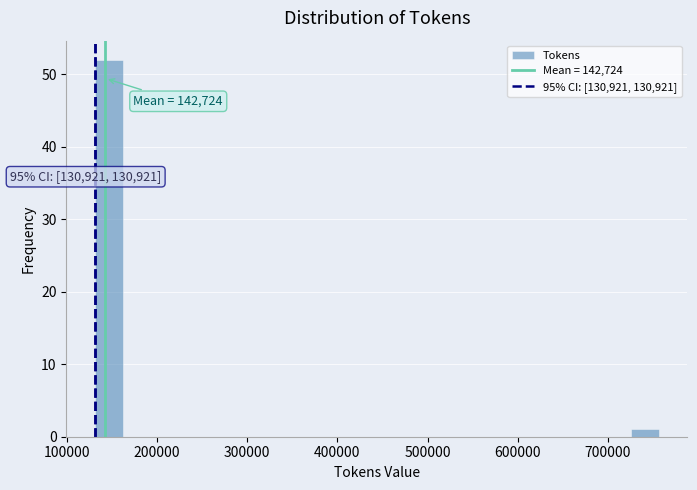

Read against the x-axis, roughly where is the centre of the tallest bar?

150000